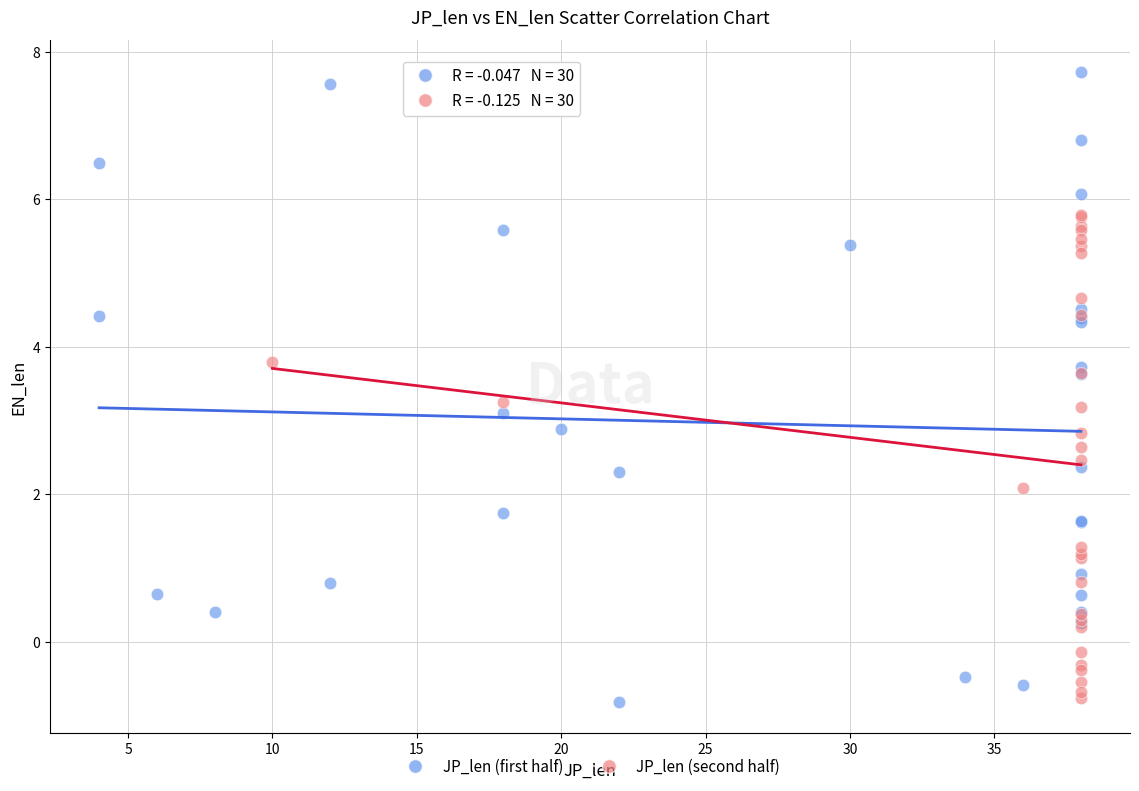

What are all the series names shown in the legend?

JP_len (first half), JP_len (second half)